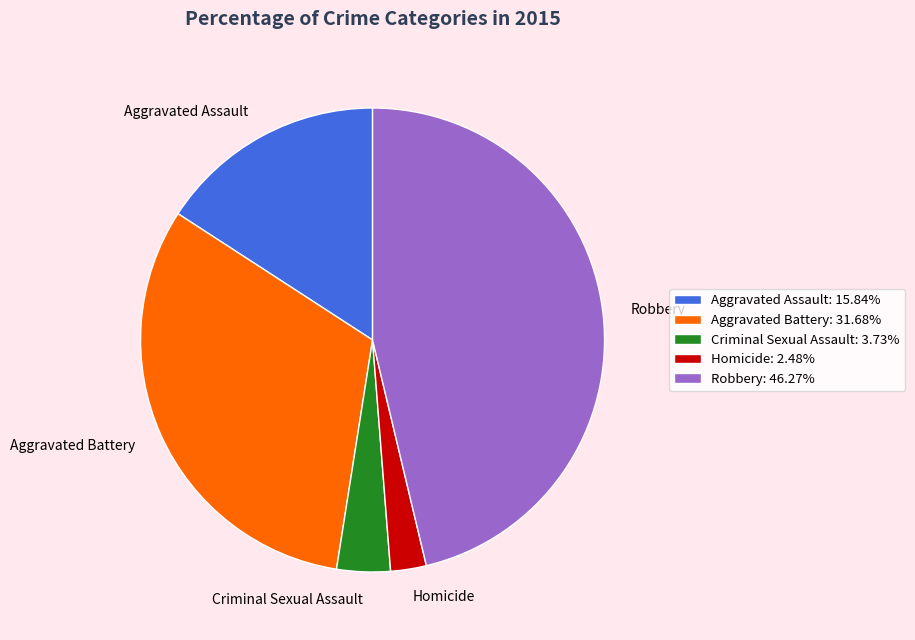

Which slice is the smallest?

Homicide